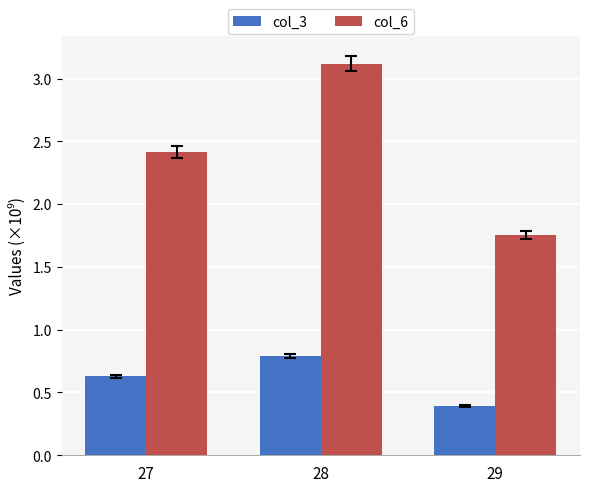

How many bars are there in total?

6